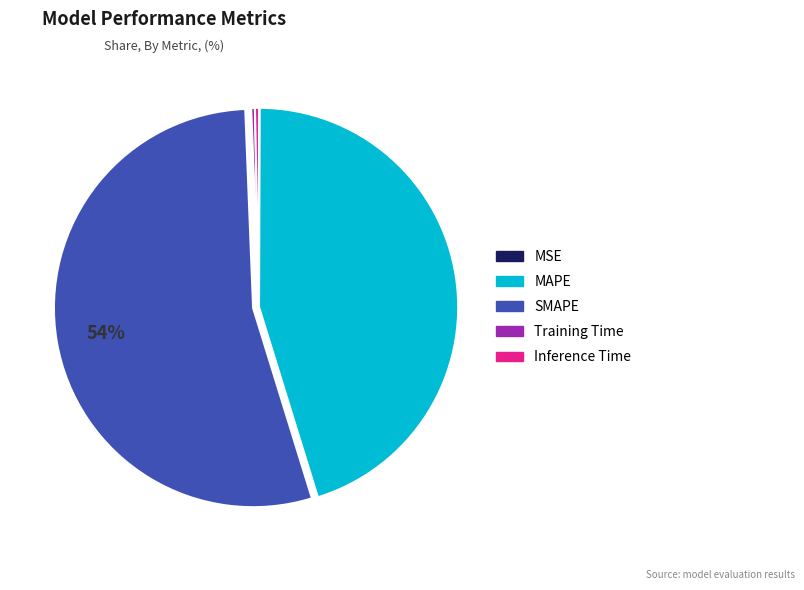

Between Training Time and SMAPE, which is larger?

SMAPE